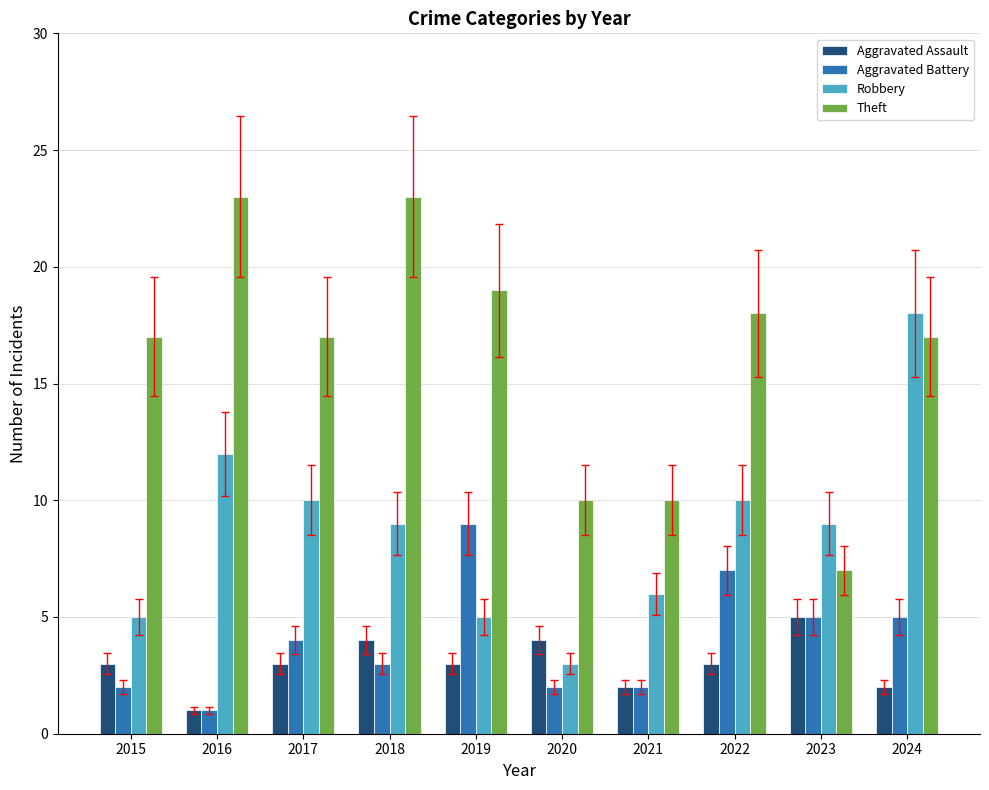

Which label corresponds to the smallest value in the chart?

2016